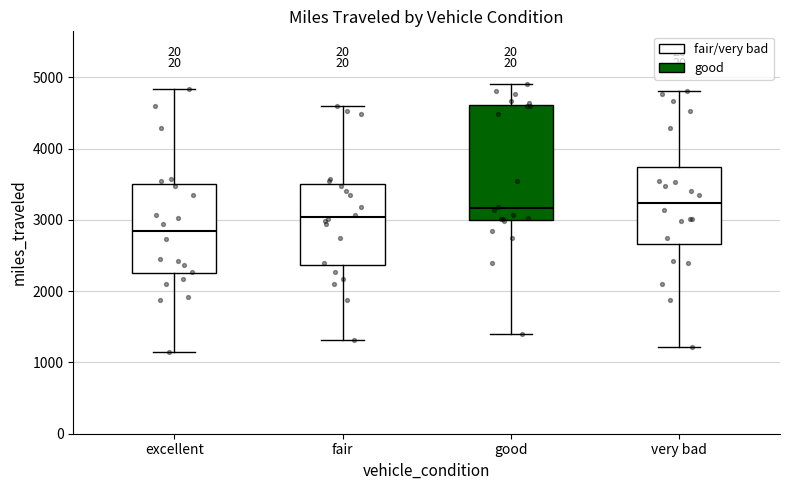

Reading left to right, read every box against the y-axis: the position of its median line, the range the box covers, and the ends of its whiskers. The values are not printed on the chart, so give them approximately, as read against the axis.

excellent: median 2800, box 2300 to 3500, whiskers 1100 to 4800
fair: median 3000, box 2400 to 3500, whiskers 1300 to 4600
good: median 3200, box 3000 to 4600, whiskers 1400 to 4900
very bad: median 3200, box 2700 to 3700, whiskers 1200 to 4800